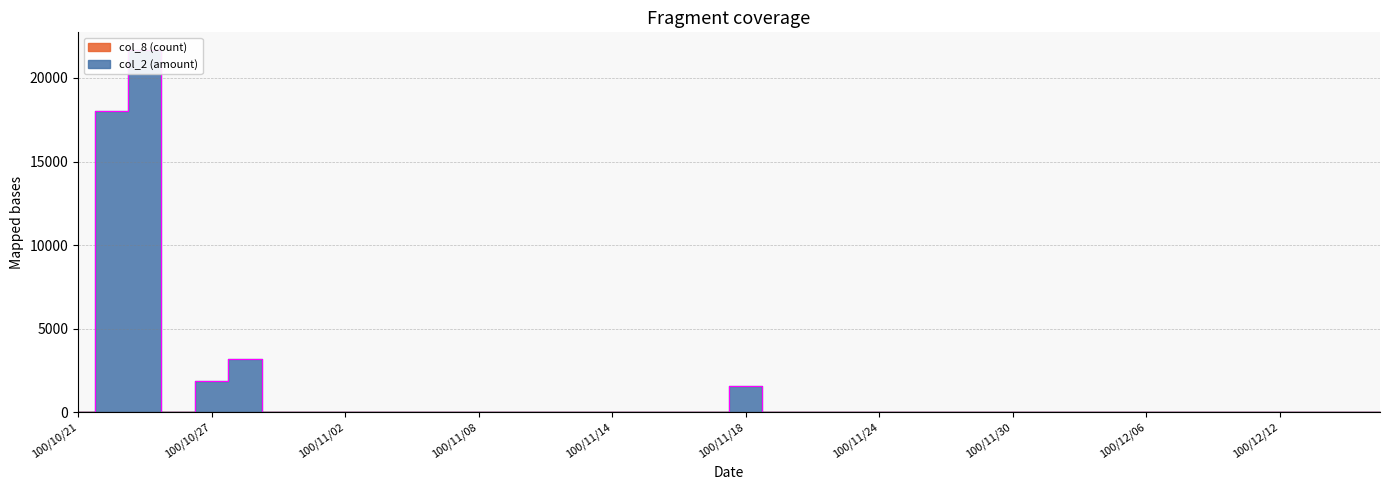

What is the label of the 20th point from the left?

100/11/17